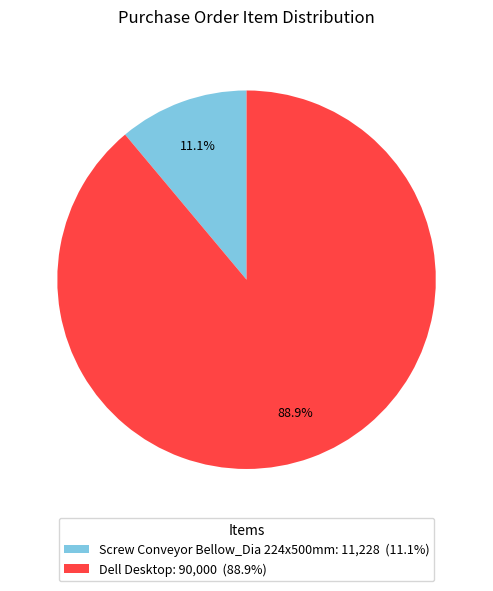

To the nearest percent, what percentage of the pie is Dell Desktop?

89%